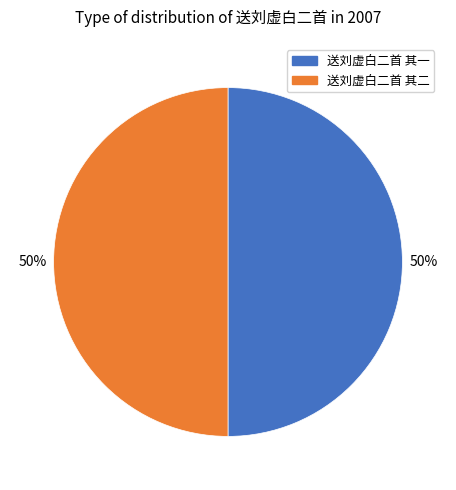

What is the ratio of the value at 送刘虚白二首 其二 to the value at 送刘虚白二首 其一?

1.0